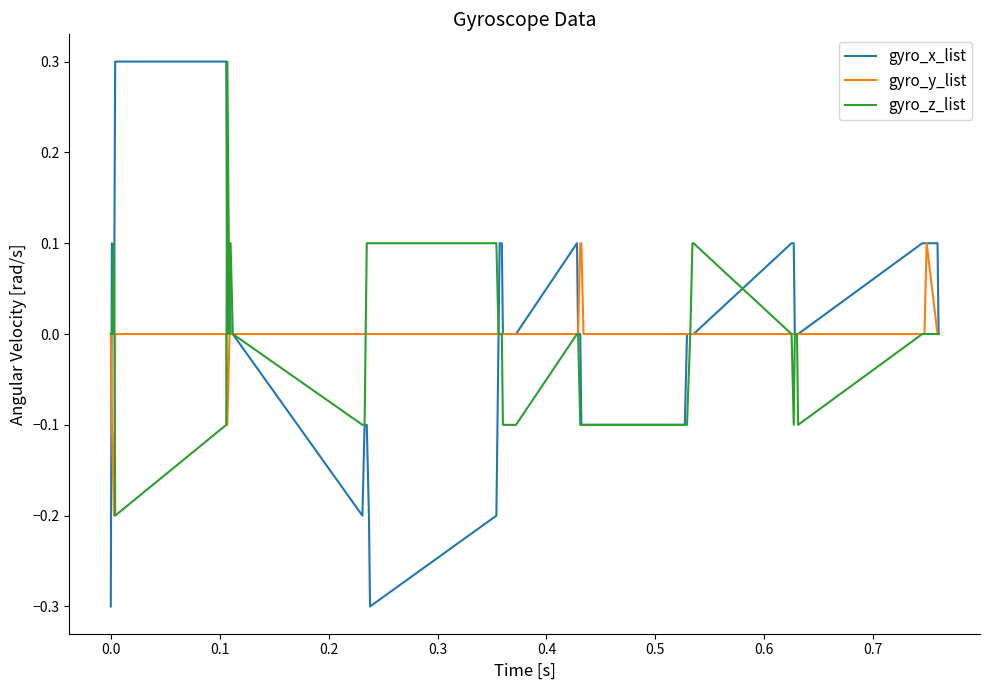

What is the maximum value for gyro_z_list?

0.3